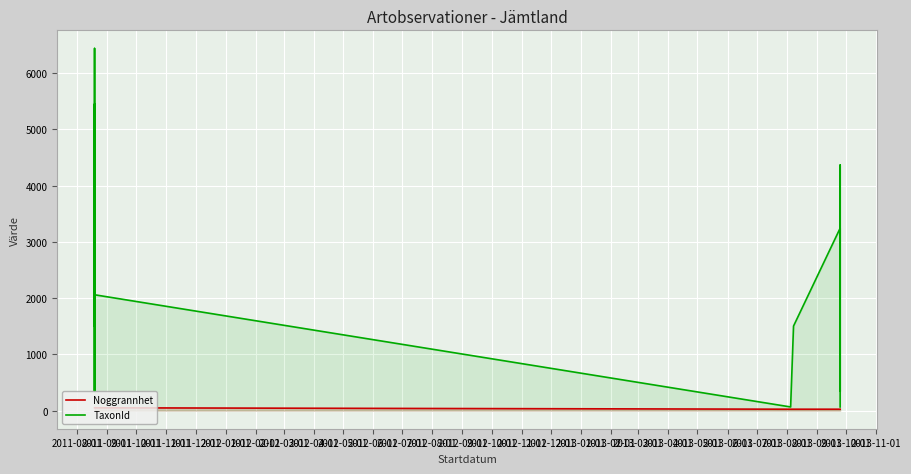

Reading right to left, list all the values displayed in this chart.

Noggrannhet: 25	25	25	25	25	25	25	25	50	50	50	50	50	50	50	50	50	50	50	50
TaxonId: 65	353	4364	353	2079	3242	1503	65	2059	4365	4362	5449	6437	4362	1503	5449	2079	353	4362	353